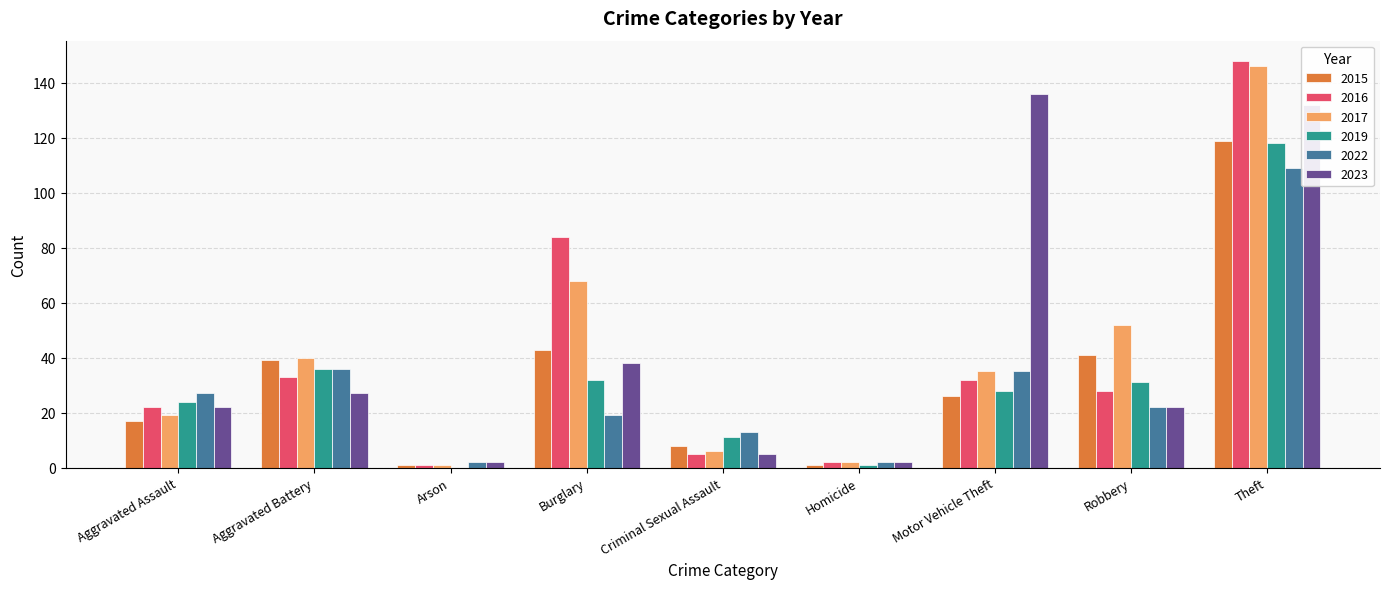

How many categories are shown in the chart?

9